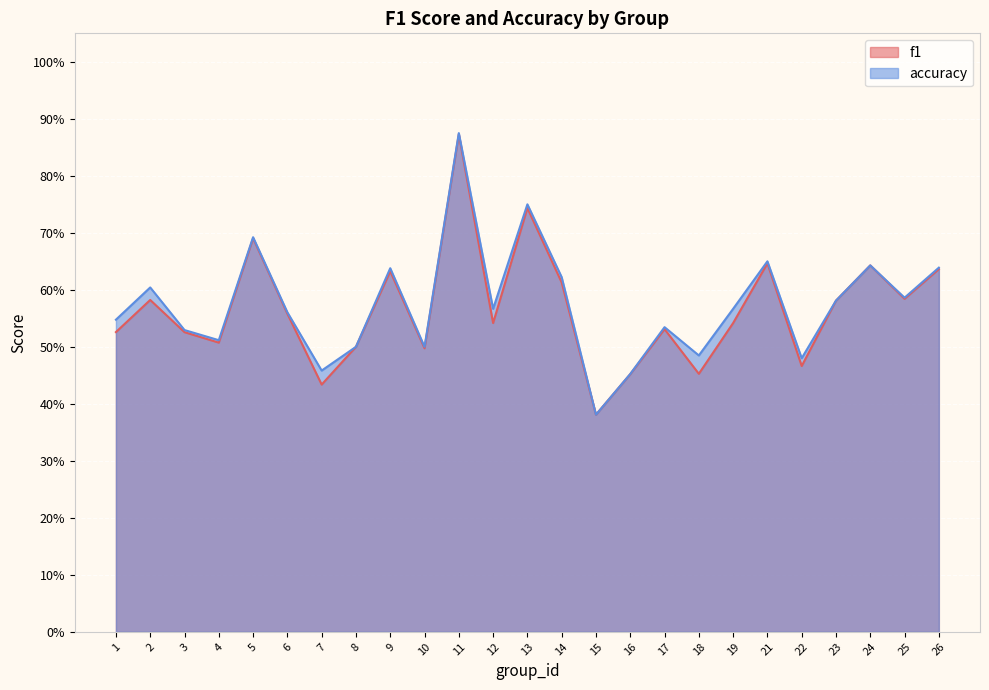

What is the total value across all series at 11?

1.7